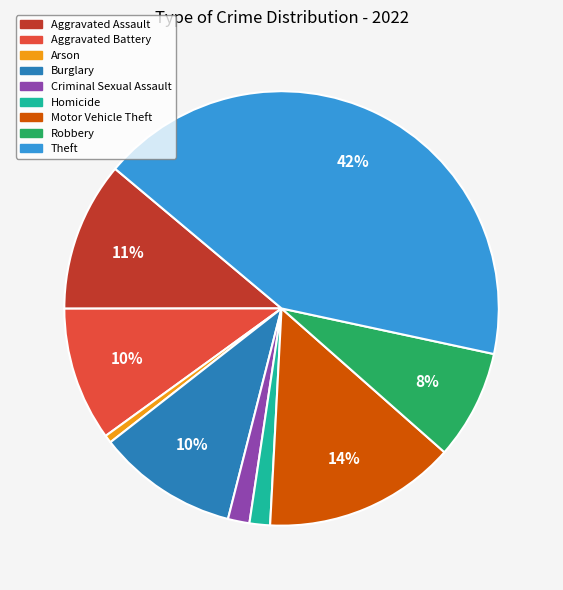

How many segments does this pie chart have?

9